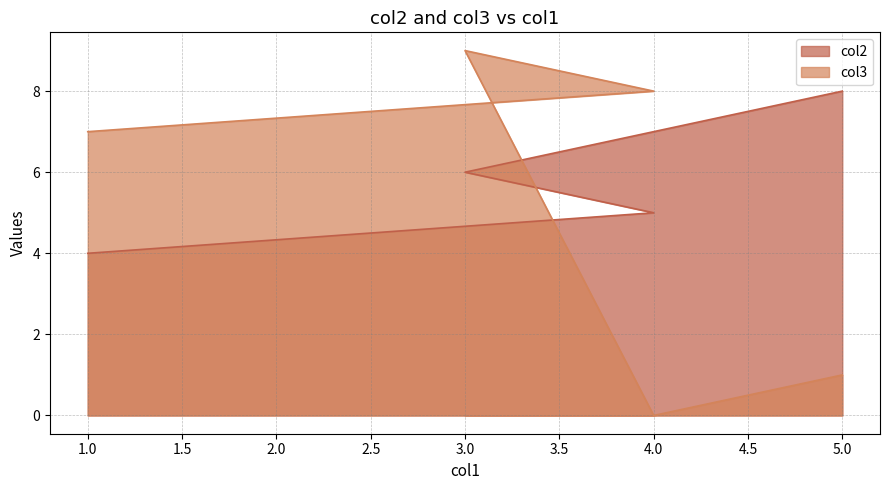

How many data points in col3 are above 7?

2